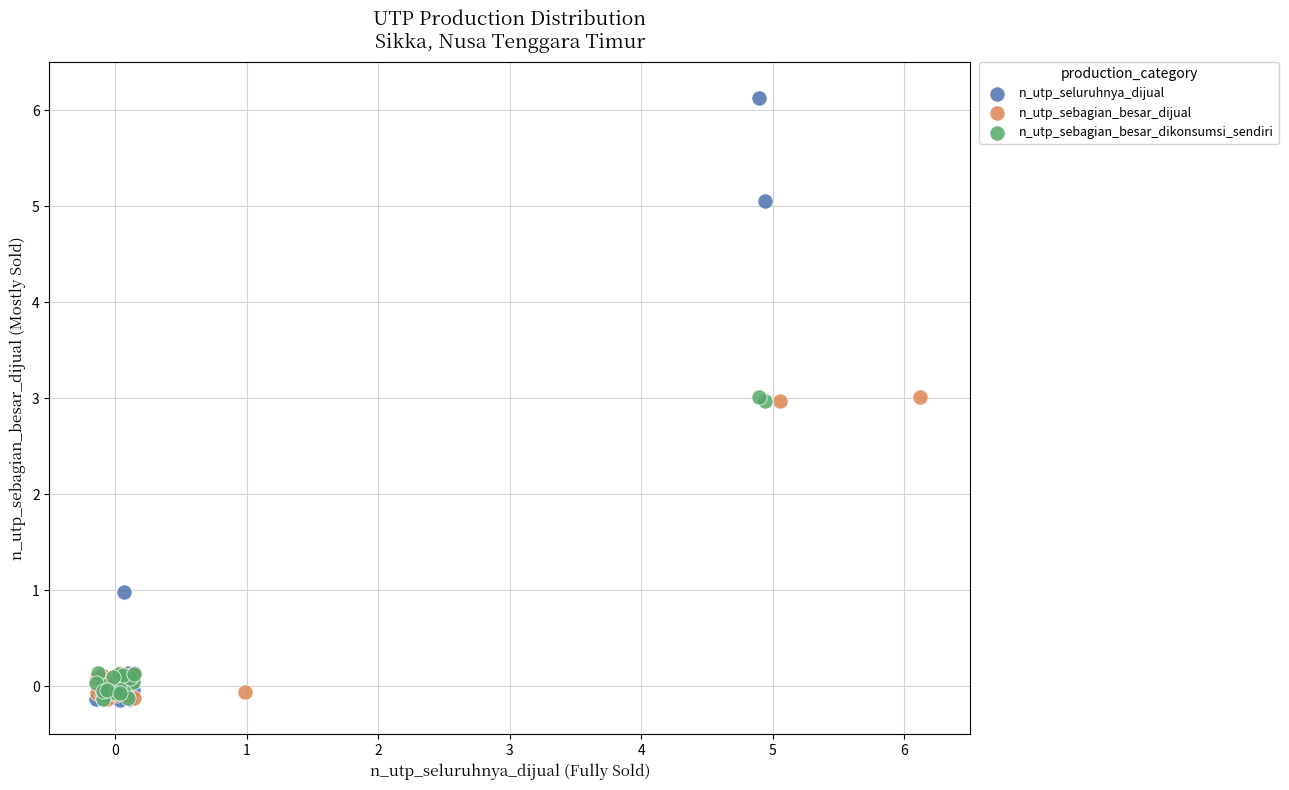

Which series reaches the maximum Y coordinate?

n_utp_seluruhnya_dijual